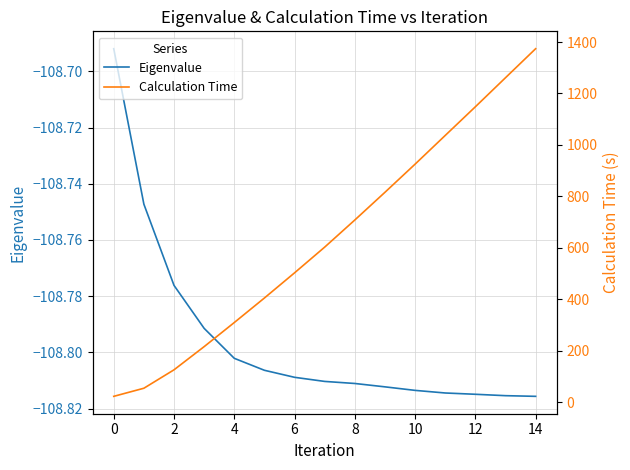

What is the average value of the Eigenvalue series?

-108.8